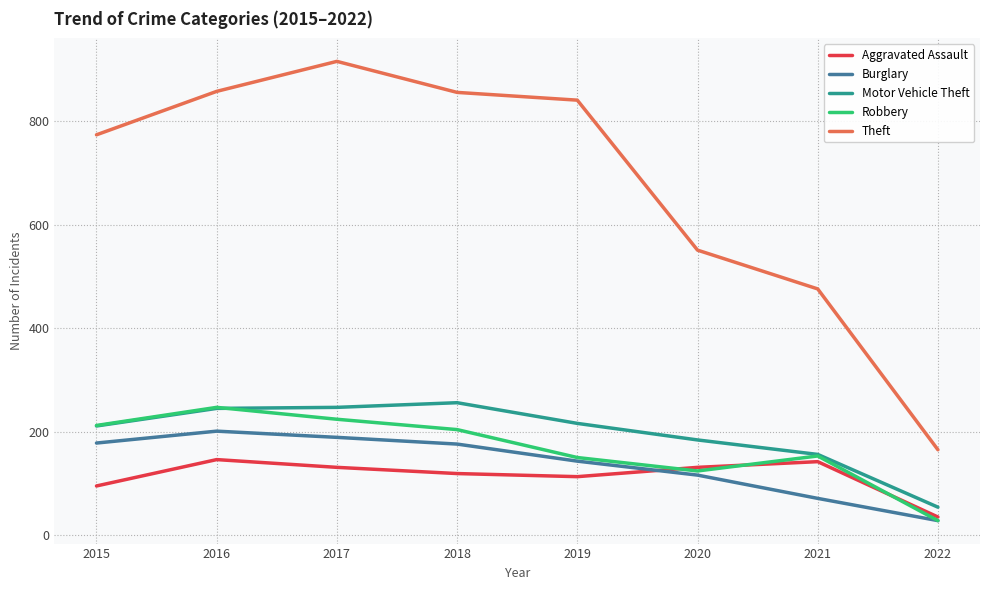

What is the difference between the maximum and minimum values in the Robbery series?

219